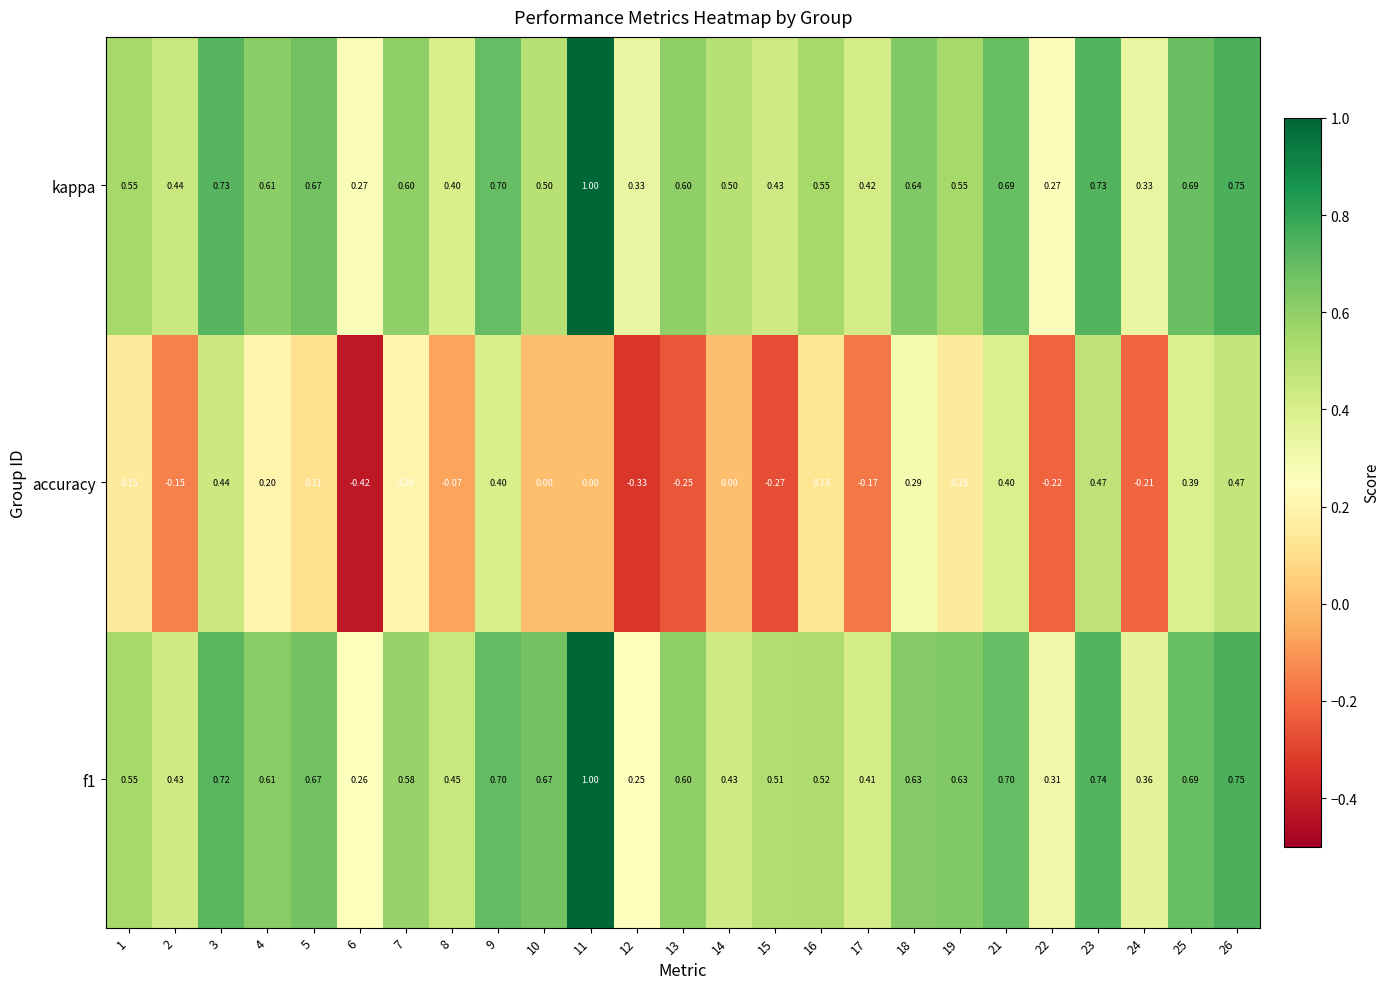

Which series has the largest range (max minus min)?

accuracy